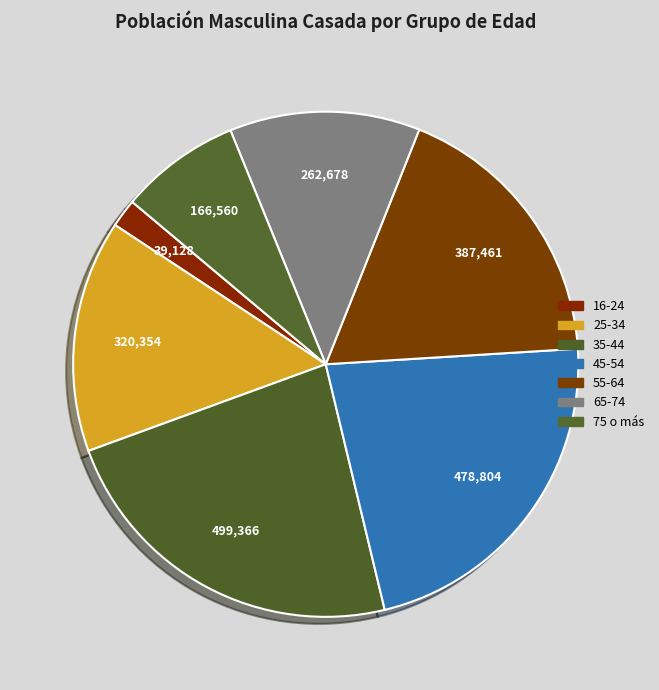

What is the change in value from 25-34 to 55-64?

+67107